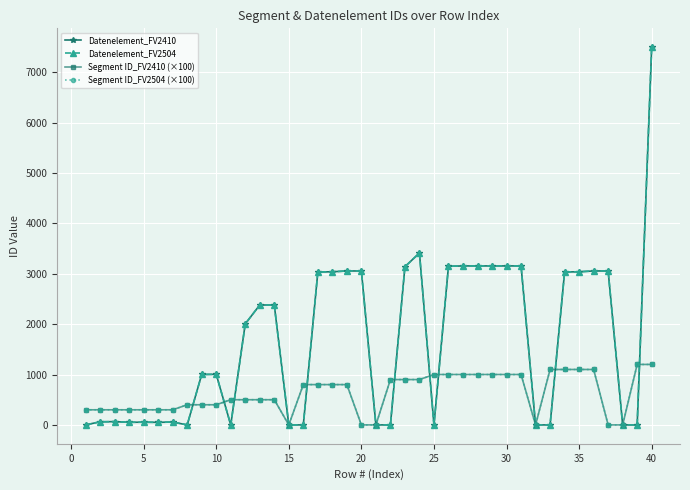

Does the chart have visible grid lines?

Yes